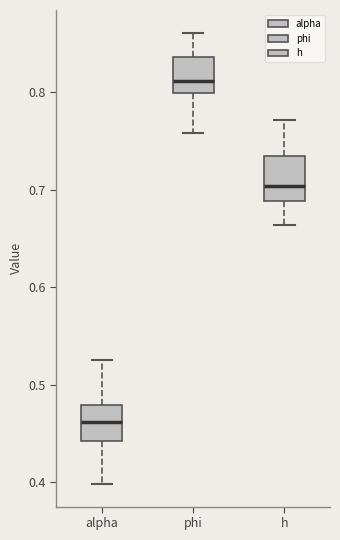

Reading left to right, read every box against the y-axis: the position of its median line, the range the box covers, and the ends of its whiskers. The values are not printed on the chart, so give them approximately, as read against the axis.

alpha: median 0.46, box 0.44 to 0.48, whiskers 0.40 to 0.53
phi: median 0.81, box 0.80 to 0.84, whiskers 0.76 to 0.86
h: median 0.70, box 0.69 to 0.73, whiskers 0.66 to 0.77